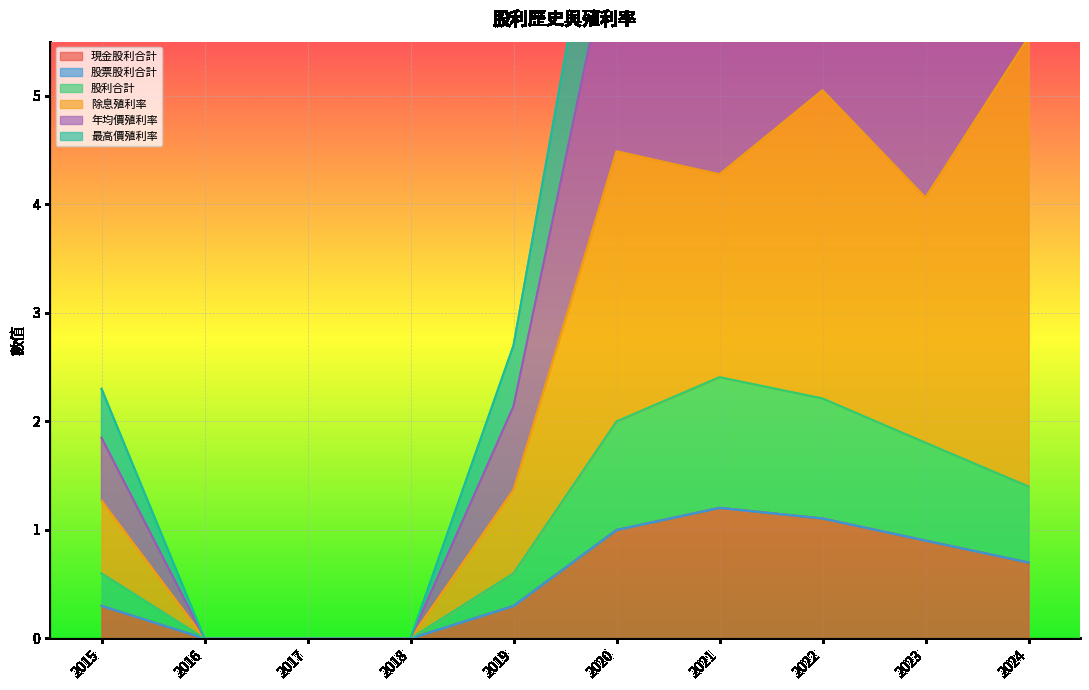

The value of 現金股利合計 at 2018 is 0.4. True or false?

False